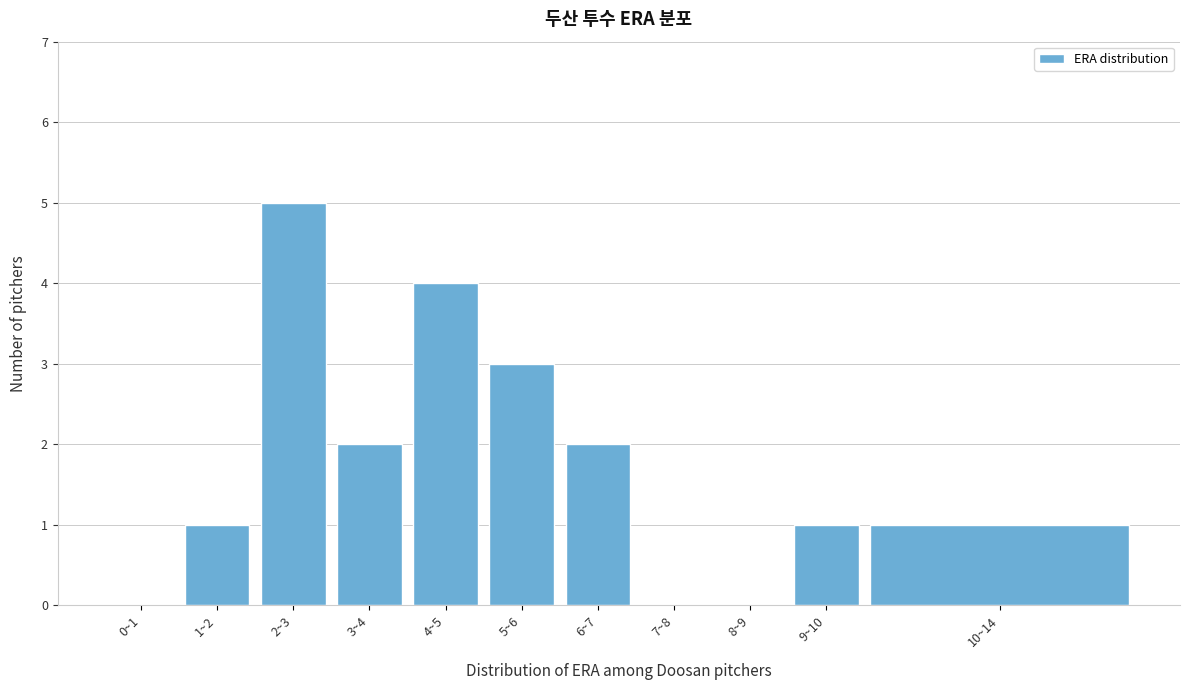

Reading right to left, transcribe all the data shown in this chart.

10~14=1	9~10=1	8~9=0	7~8=0	6~7=2	5~6=3	4~5=4	3~4=2	2~3=5	1~2=1	0~1=0